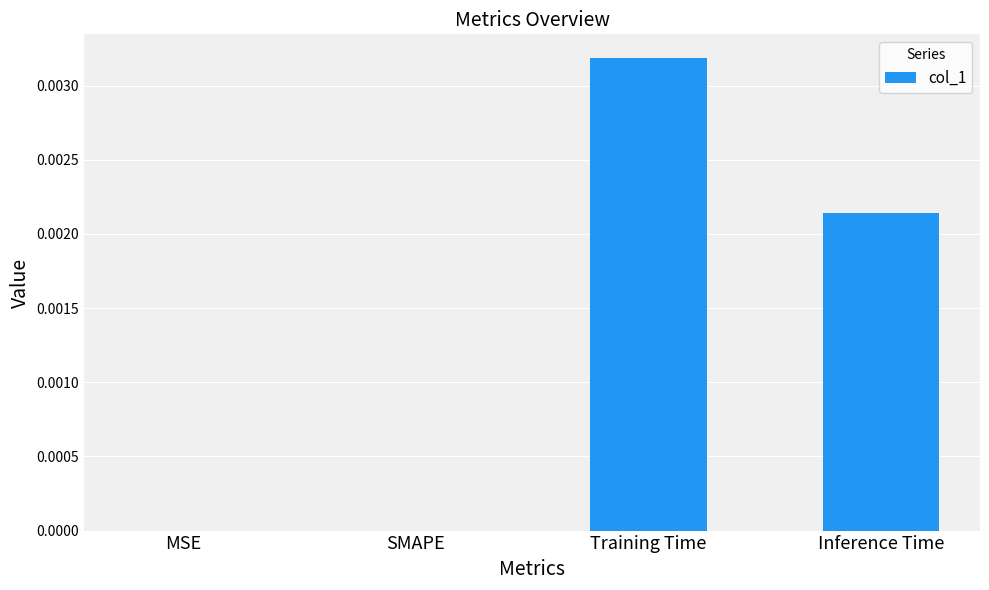

Which has a higher value, Training Time or Inference Time?

Training Time